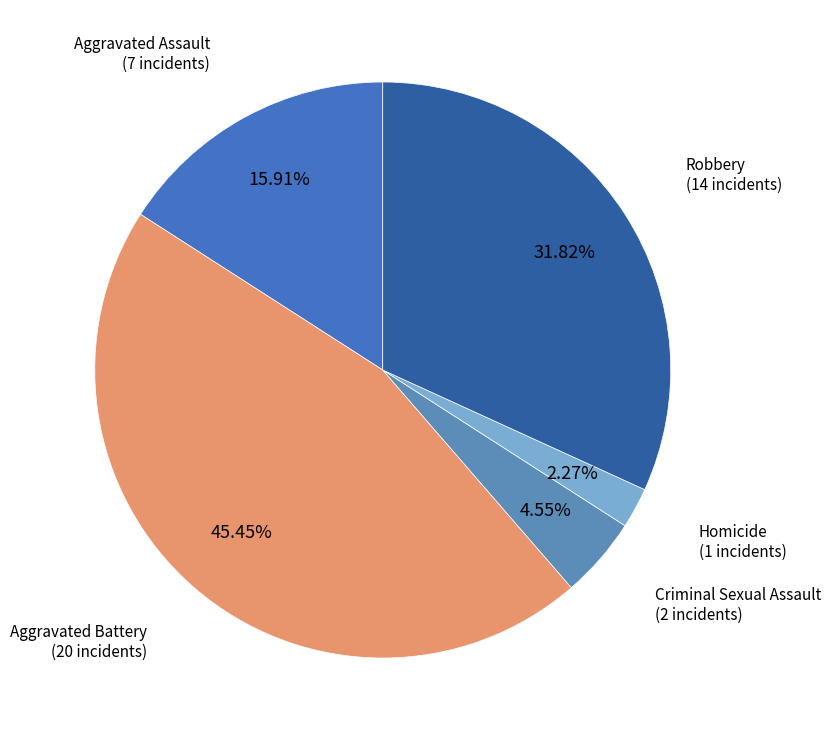

What is the ratio of the value at Aggravated Battery to the value at Criminal Sexual Assault?

10.0